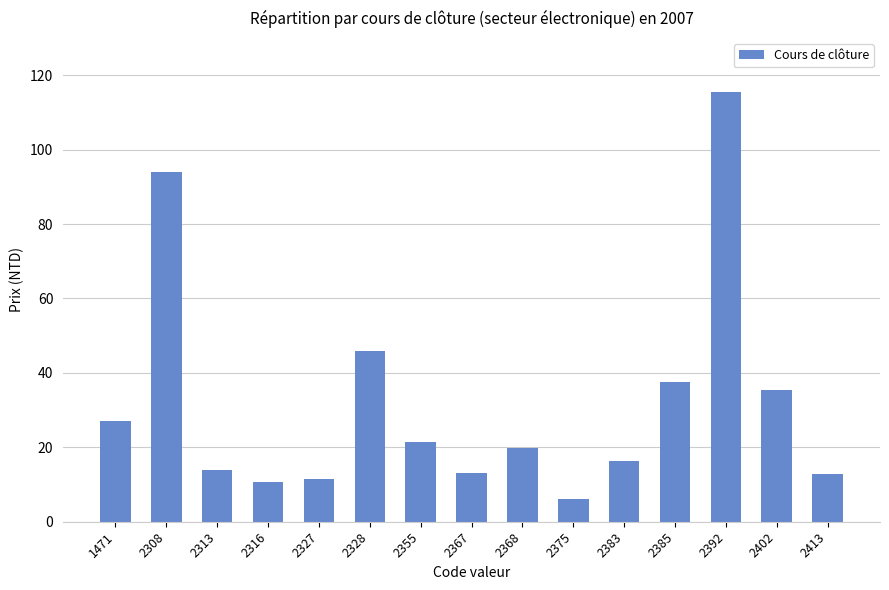

Are the bars horizontal?

No